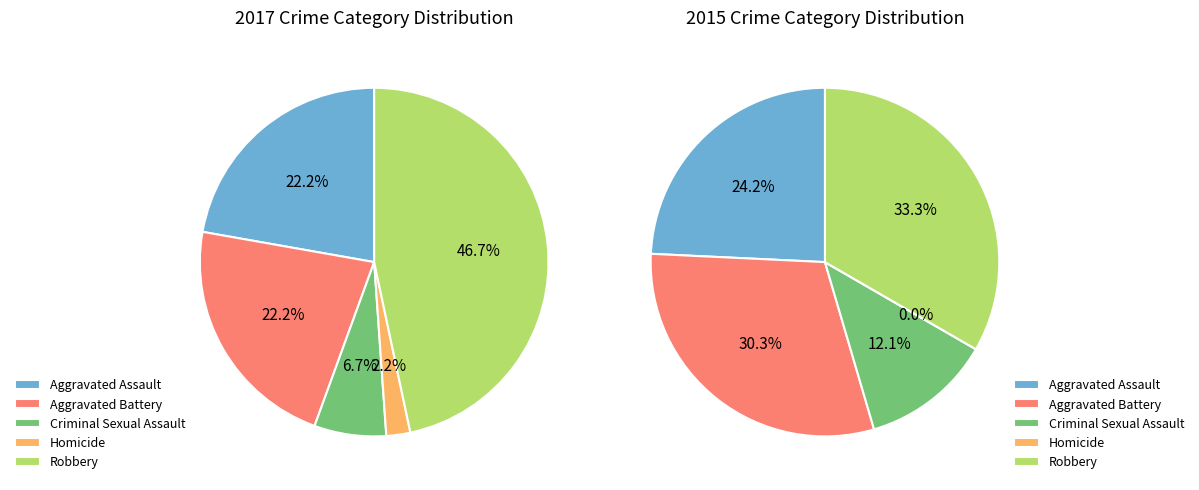

What is the change in value from Aggravated Battery to Criminal Sexual Assault?

-7